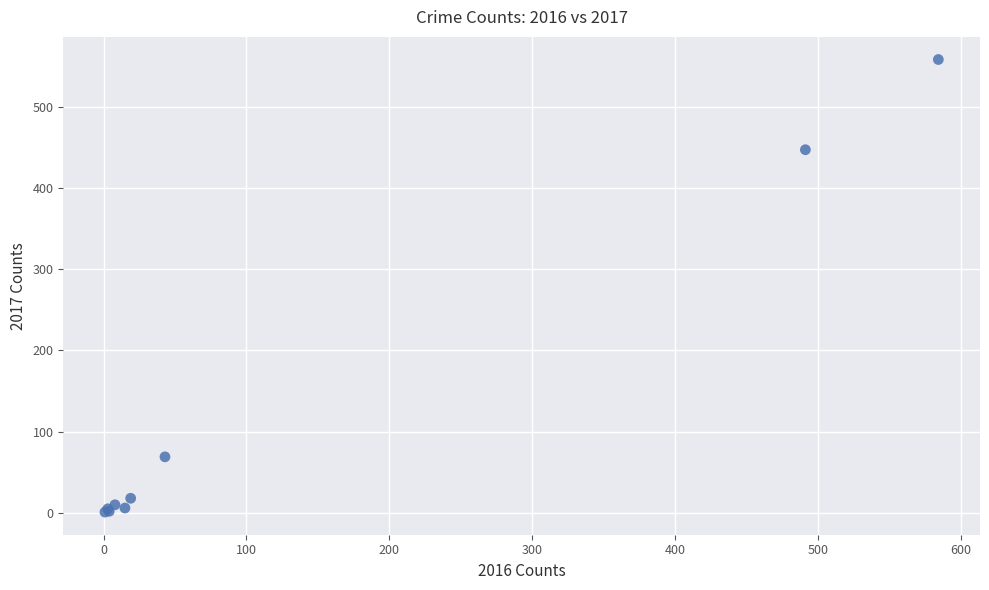

What Y value in the scatter plot is closest to 279?

447